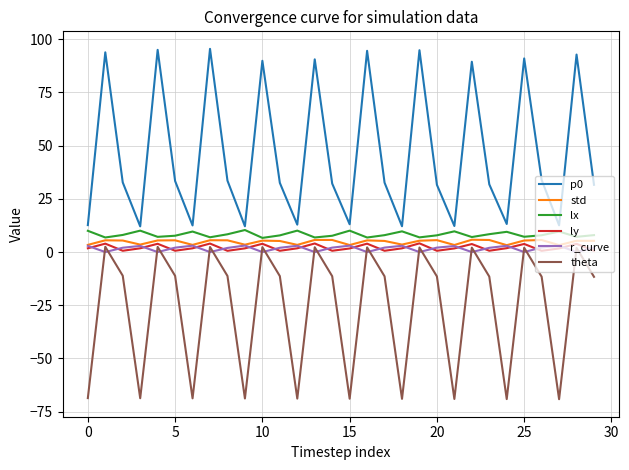

Is this an area chart (filled region under the line)?

No